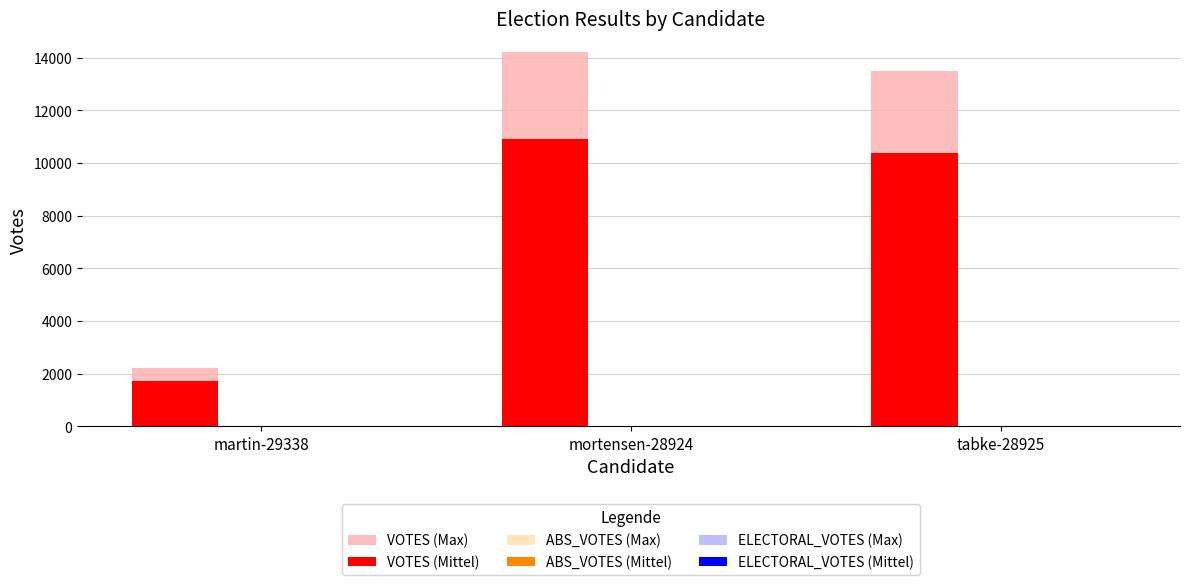

Where is ABS_VOTES (Max) nearest to the value 0?

martin-29338